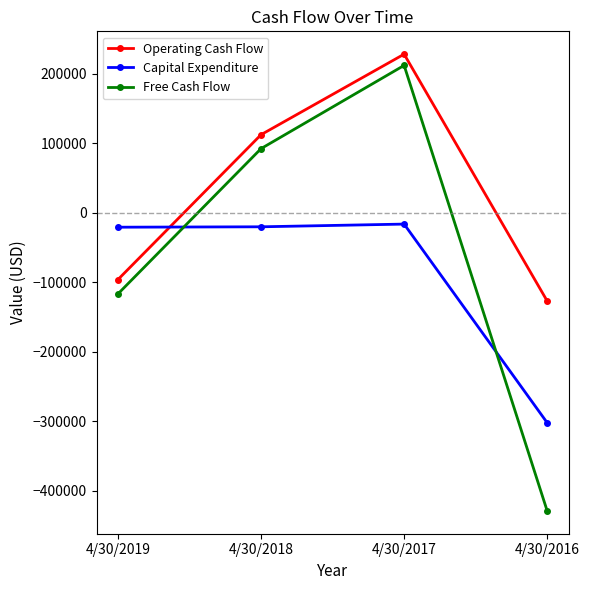

List the labels in order of Free Cash Flow value, largest first.

4/30/2017, 4/30/2018, 4/30/2019, 4/30/2016